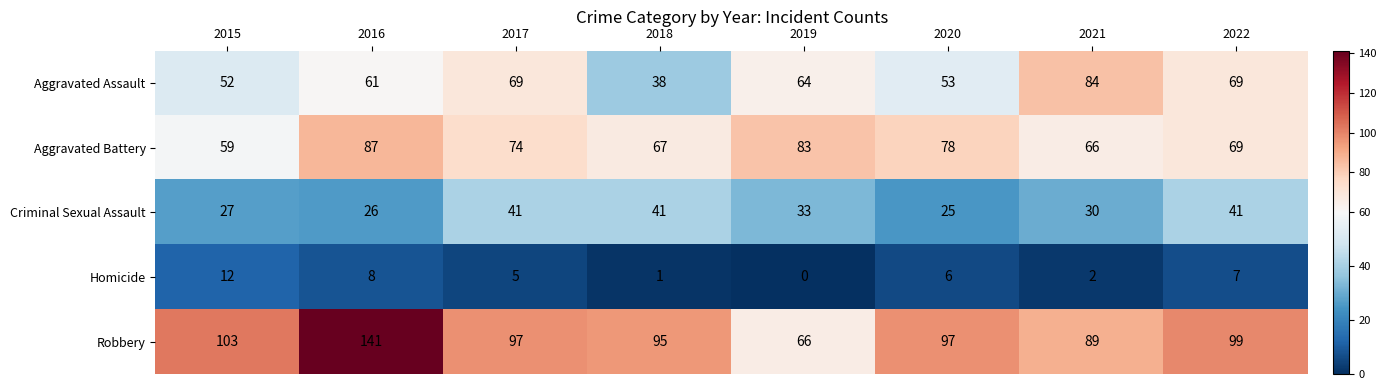

What is the difference between the maximum and minimum values in the Aggravated Assault series?

46